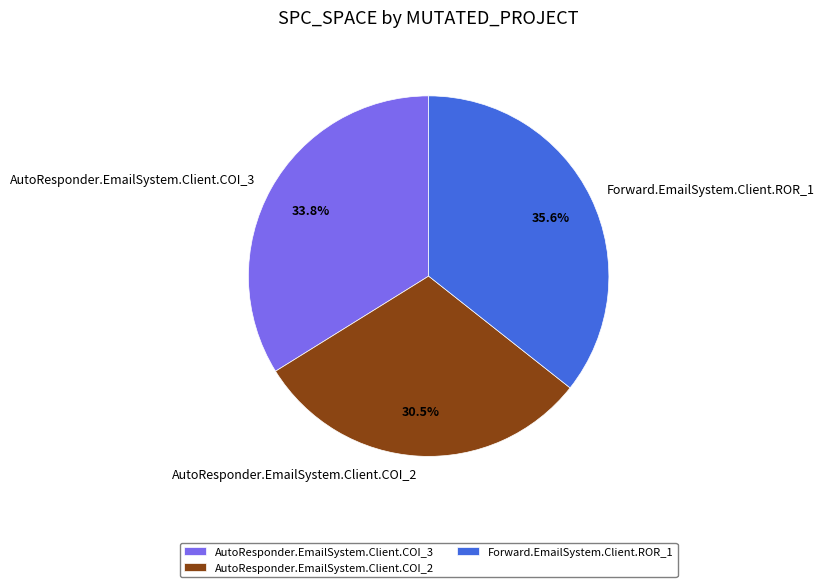

Which slice is the smallest?

AutoResponder.EmailSystem.Client.COI_2